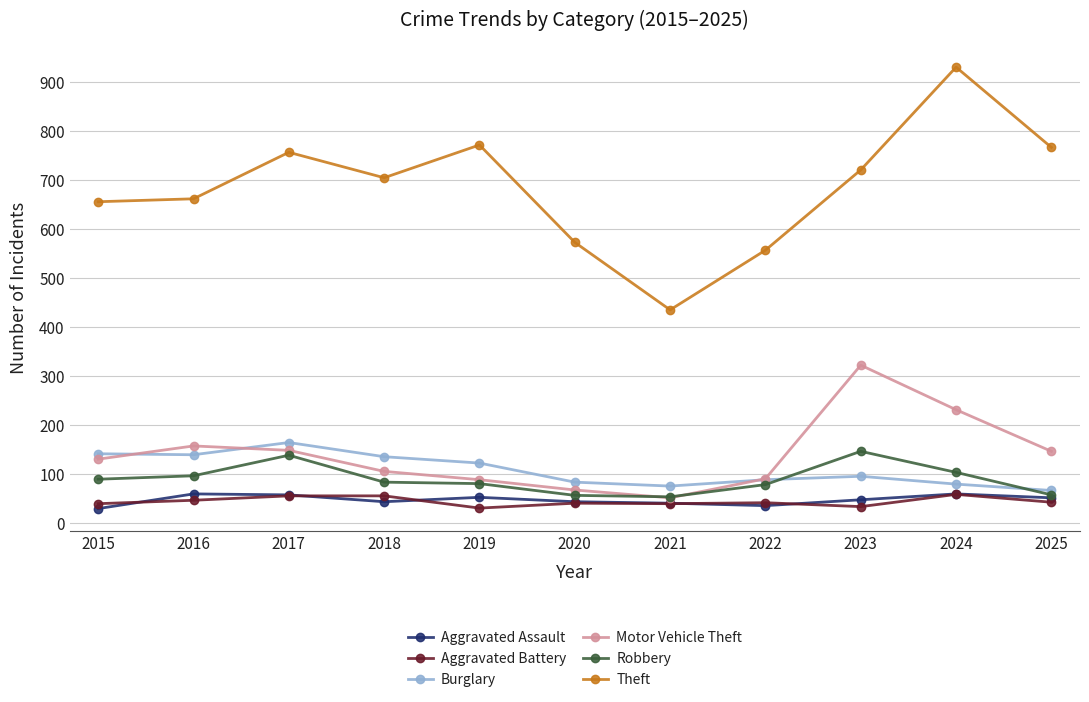

Count the number of data series in this chart.

6